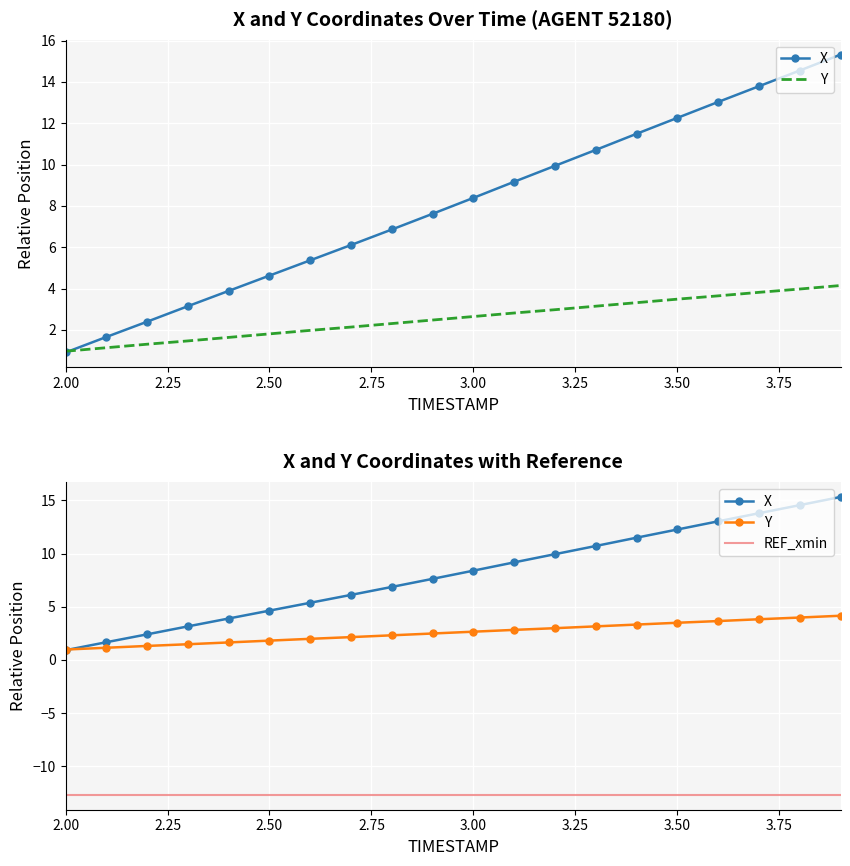

Is the value of X at 2.3 greater than the value of Y at 2.5?

Yes